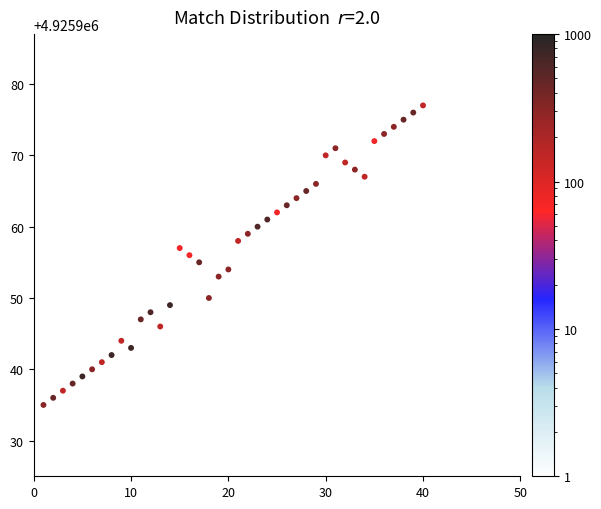

What is the range of Y values (max minus min)?

42